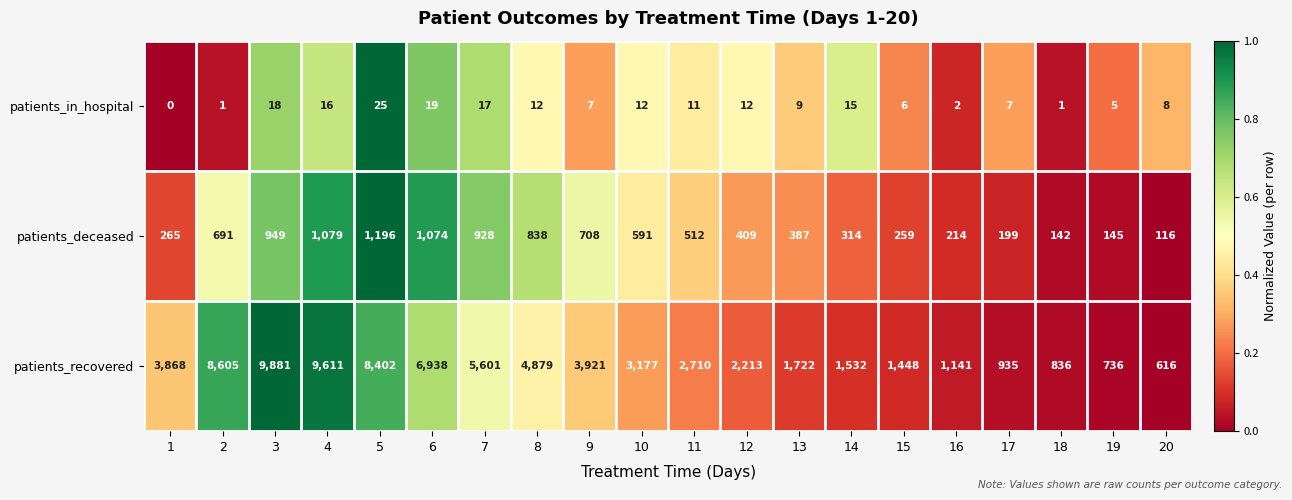

True or false: patients_recovered has a value of 6938 at 6.

True